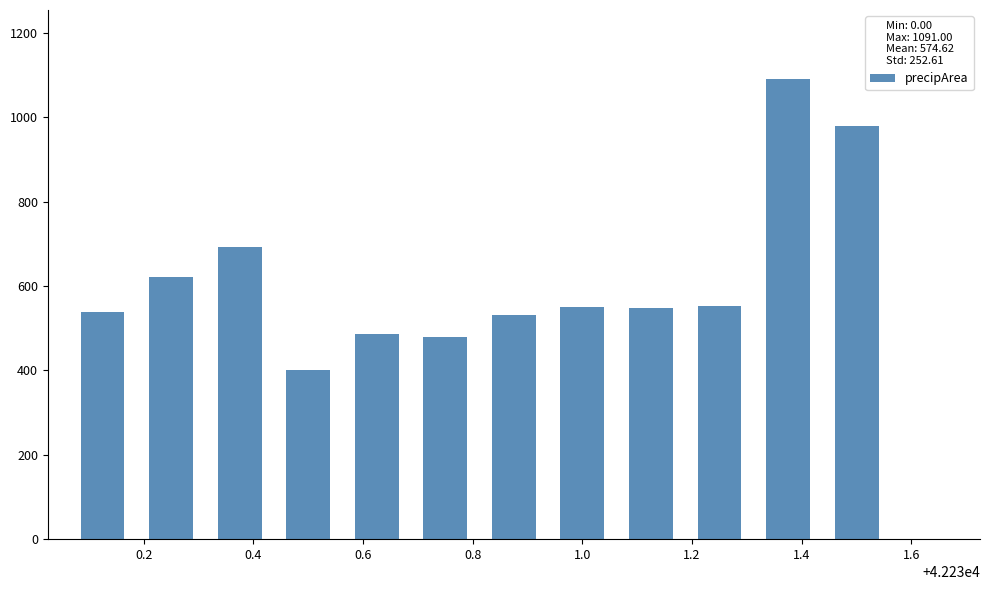

What is the sum of all values?

7470